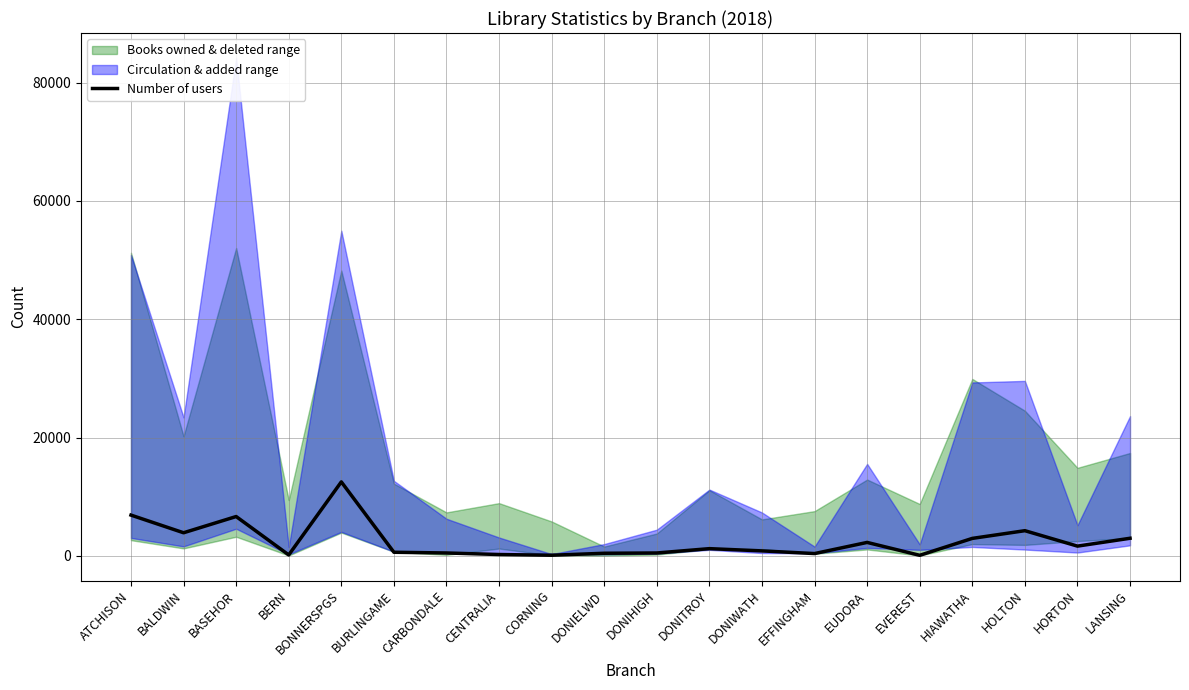

Does the chart display data point markers on the line(s)?

No